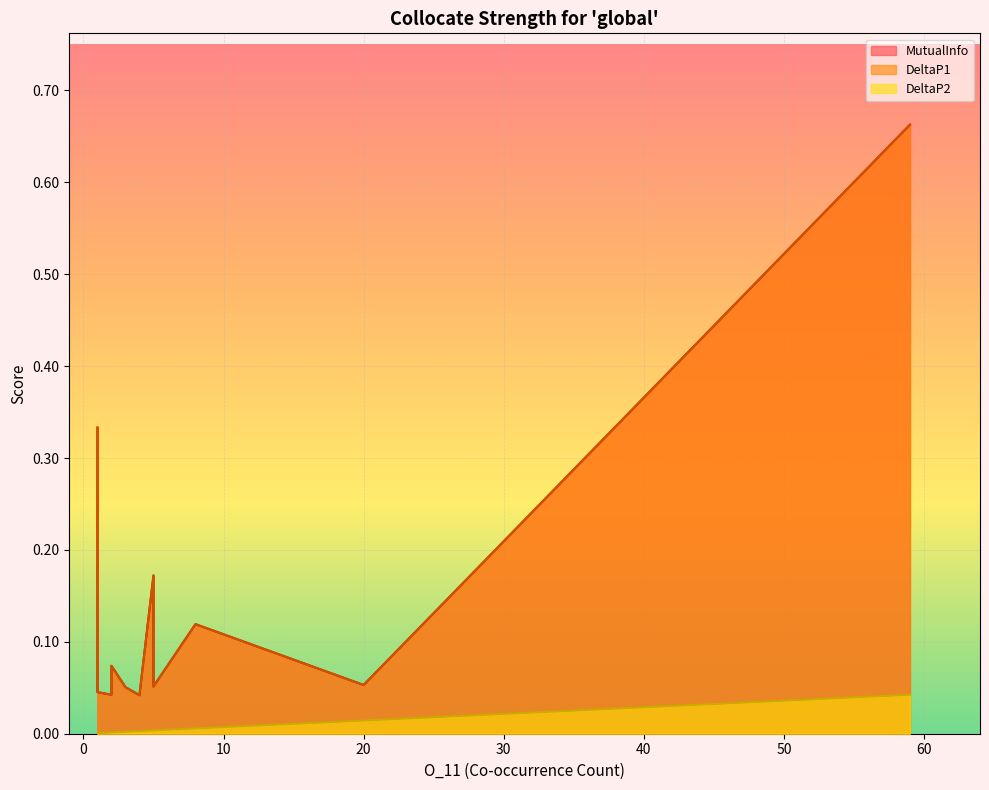

The DeltaP2 series shows 0.0 at 20. True or false?

True